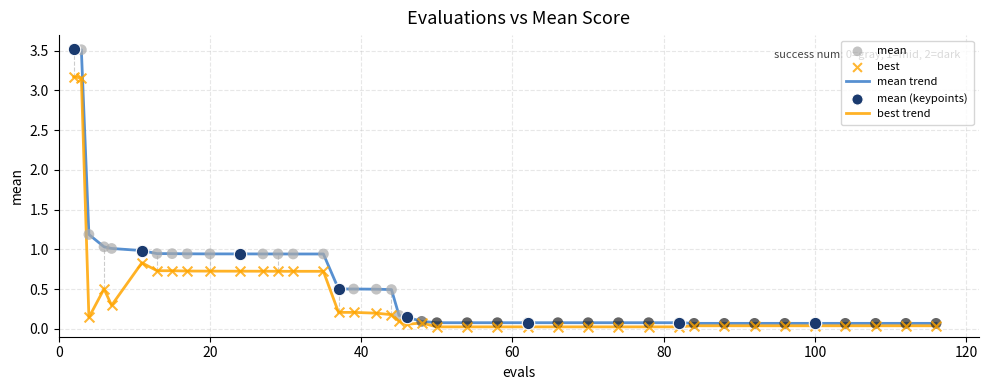

List the series in order of their overall mean, highest first.

mean trend, best trend